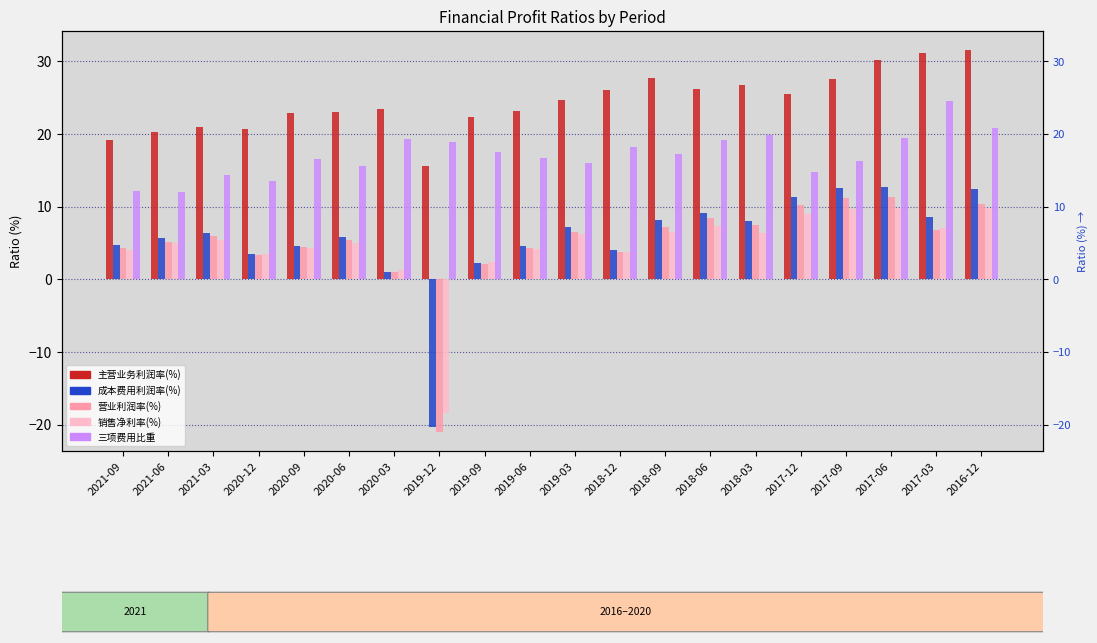

Rank the categories by 成本费用利润率(%) value from highest to lowest.

2017-06, 2017-09, 2016-12, 2017-12, 2018-06, 2017-03, 2018-09, 2018-03, 2019-03, 2021-03, 2020-06, 2021-06, 2021-09, 2020-09, 2019-06, 2018-12, 2020-12, 2019-09, 2020-03, 2019-12